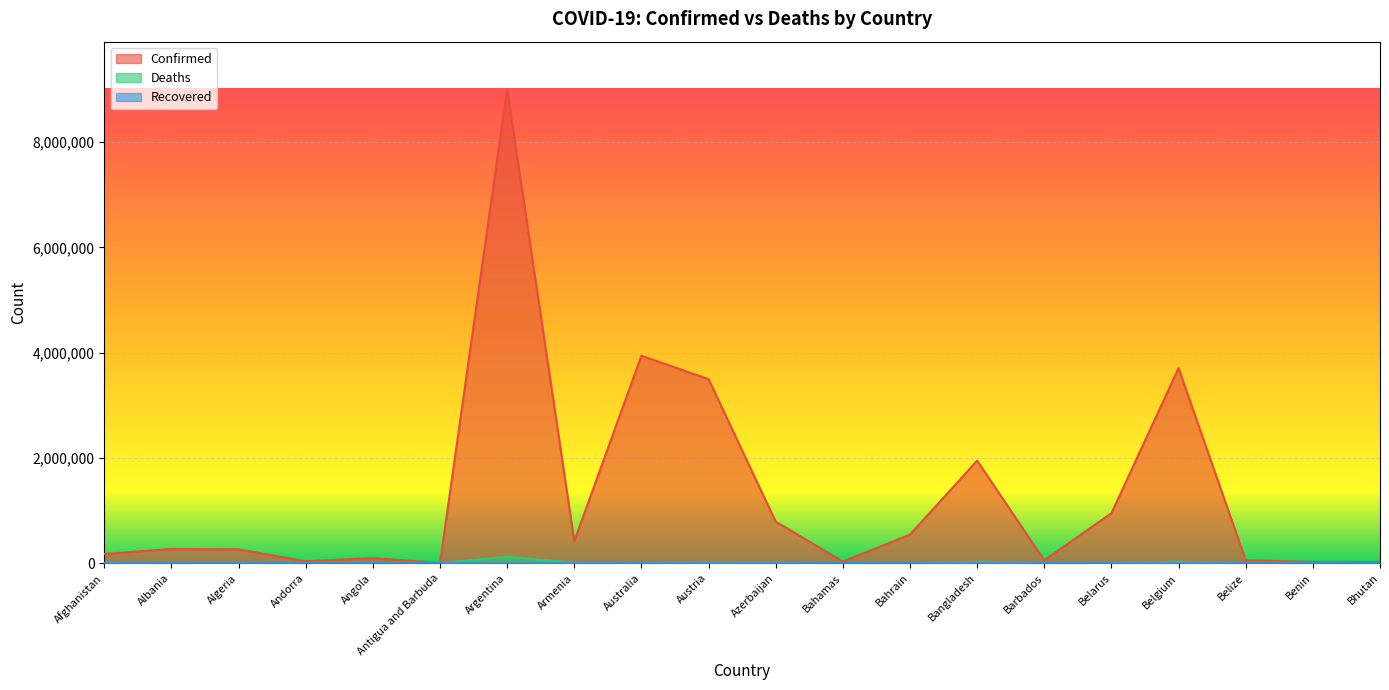

What is the difference between the Deaths values at Andorra and Antigua and Barbuda?

18